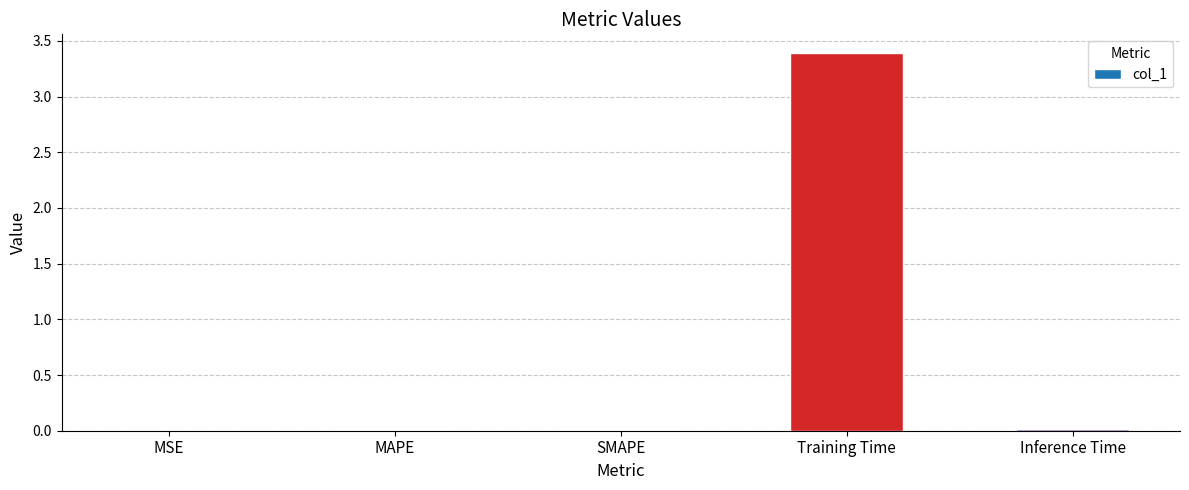

What is the sum of all values?

3.4